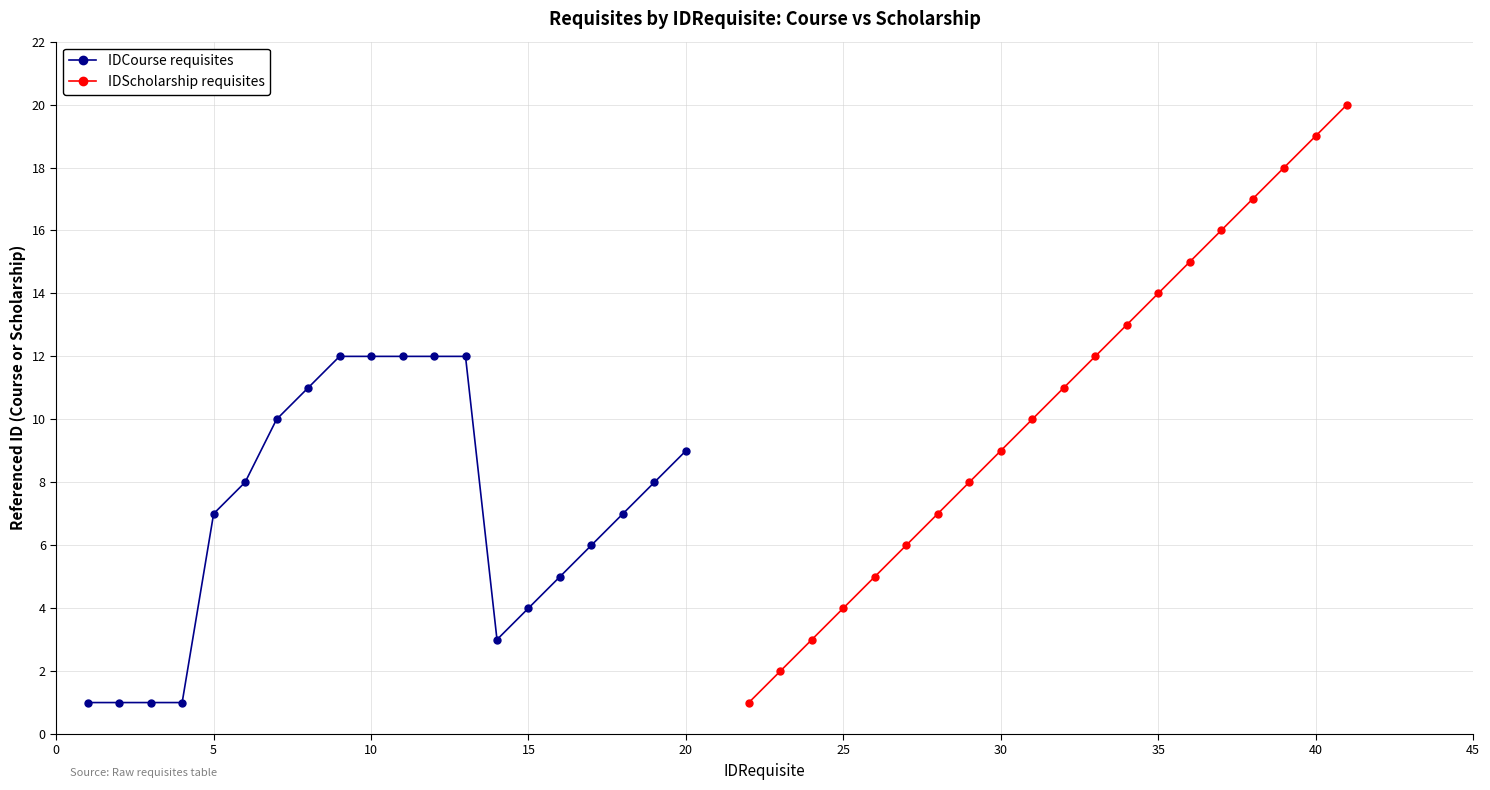

What is the maximum value for IDCourse requisites?

12